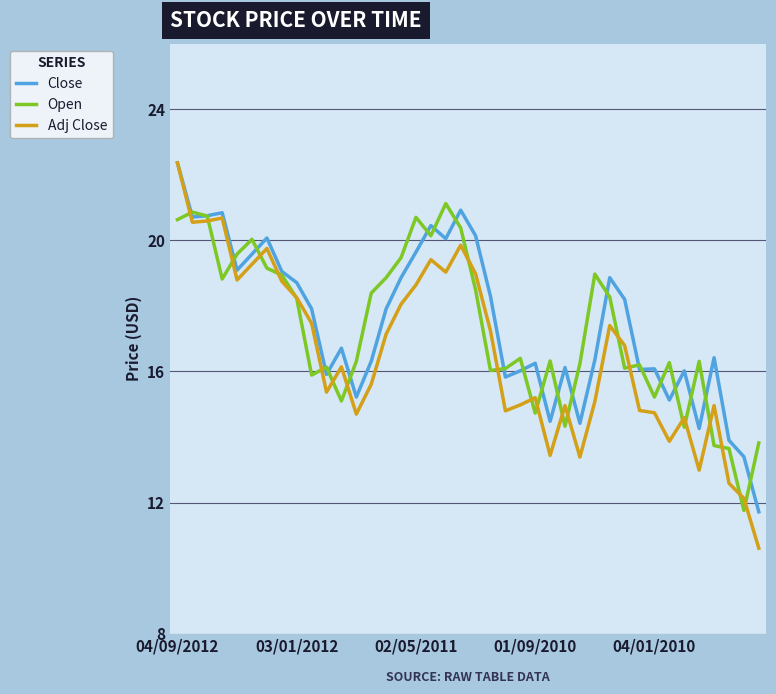

Which series has the widest spread of values?

Adj Close